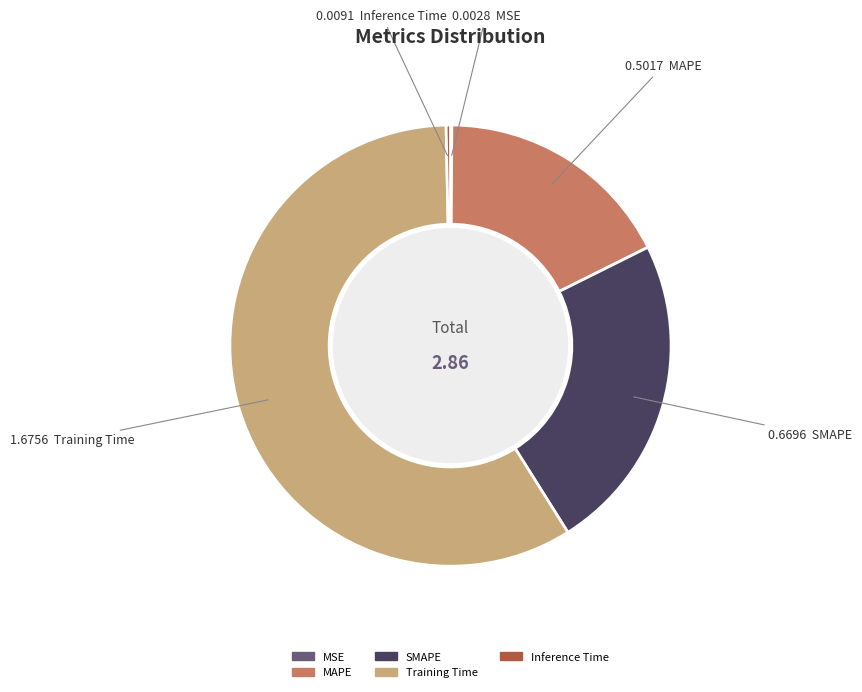

Which category has the biggest portion of the pie?

Training Time